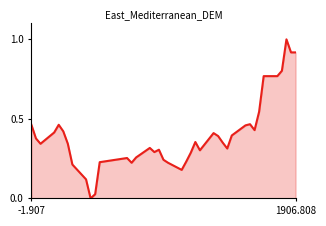

What is the maximum value shown in the chart?

1.0